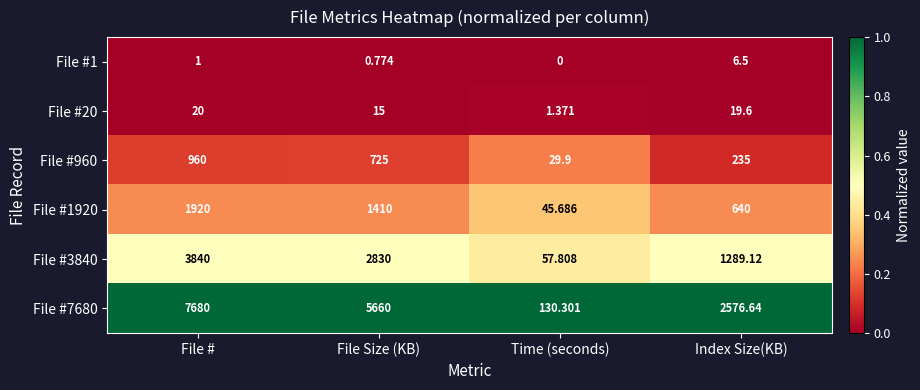

What is the total value across all series at Index Size(KB)?

4766.9